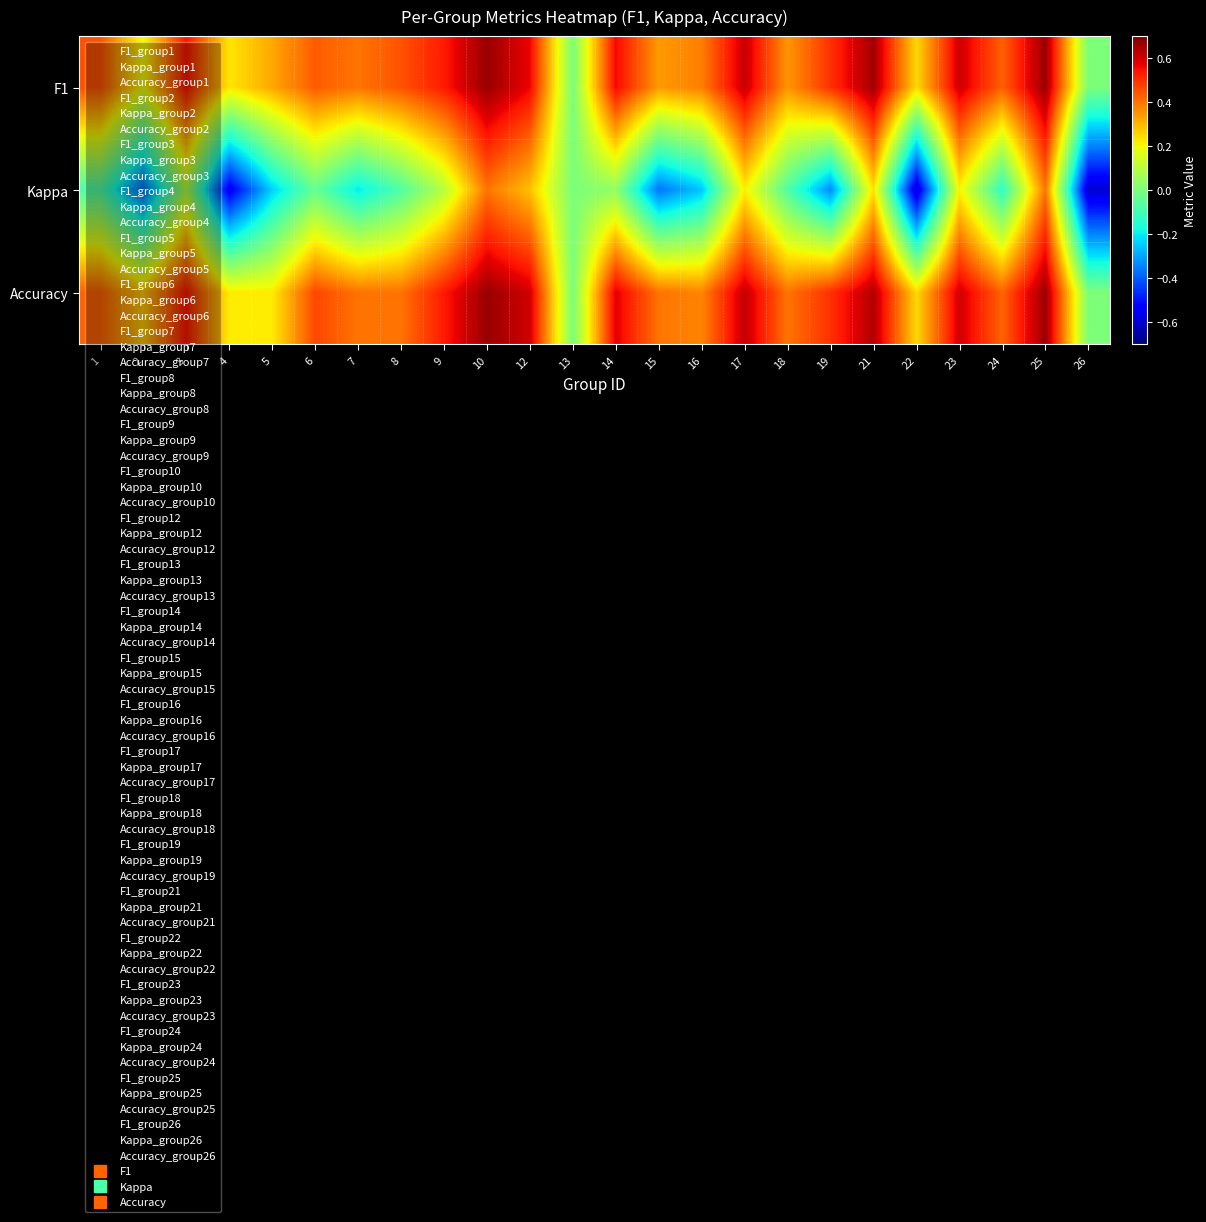

Which series changed the most between 3 and 12?

Kappa